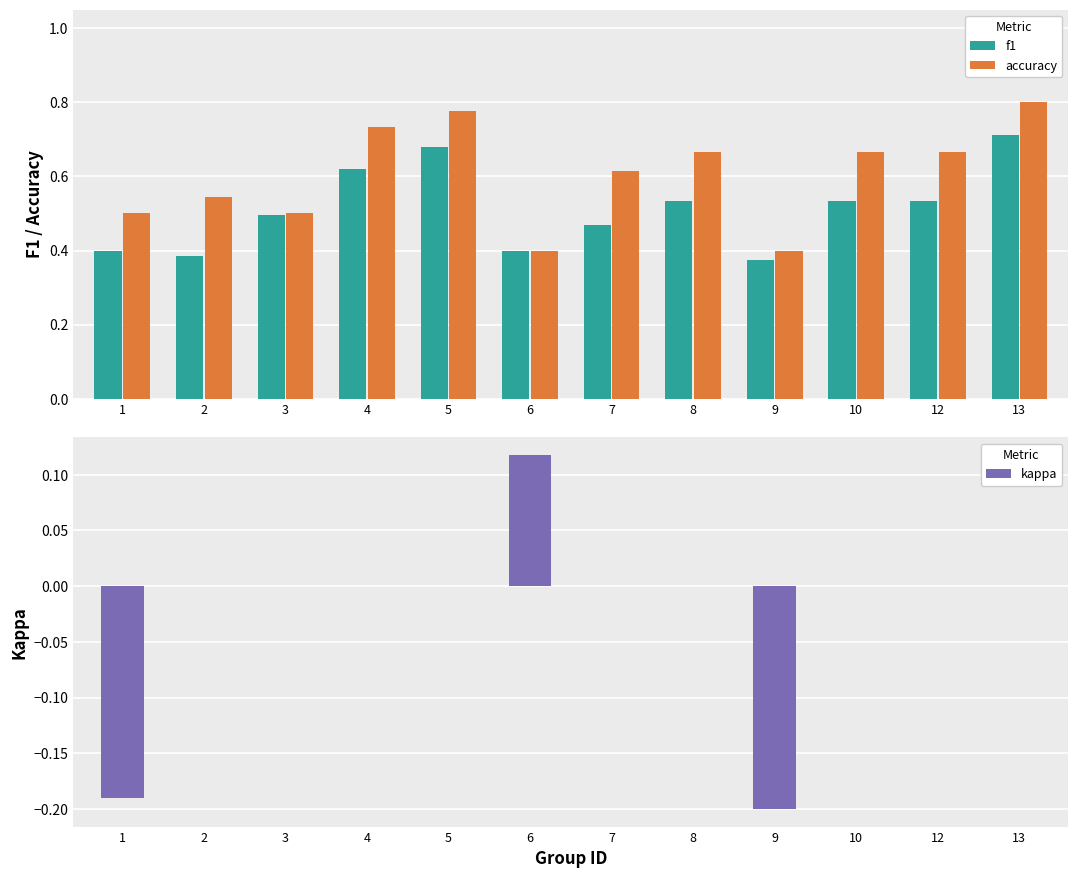

At which category is the sum across all series the highest?

13